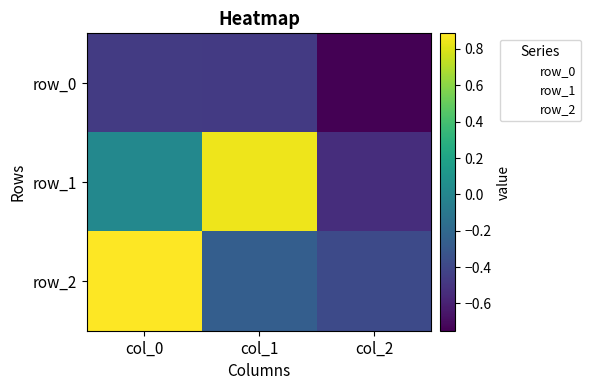

Which label corresponds to the largest value in the chart?

col_0